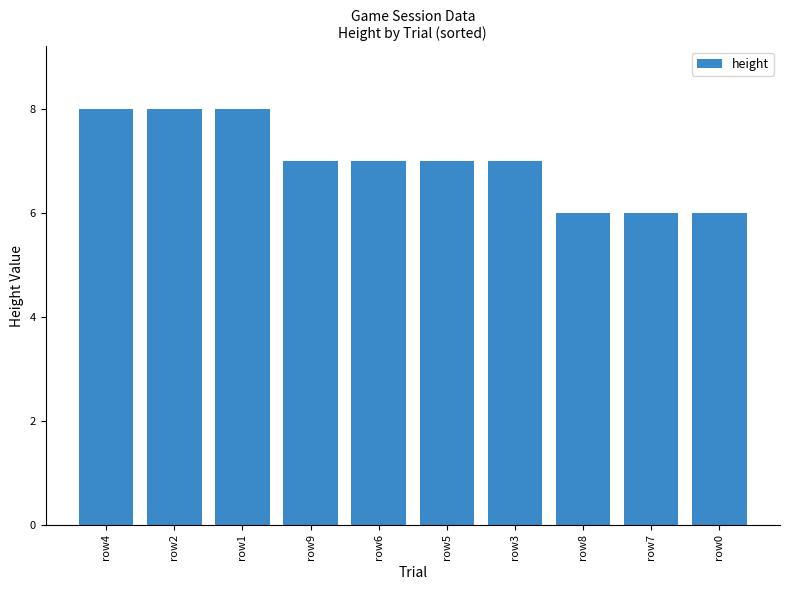

Count the number of categories in the chart.

10